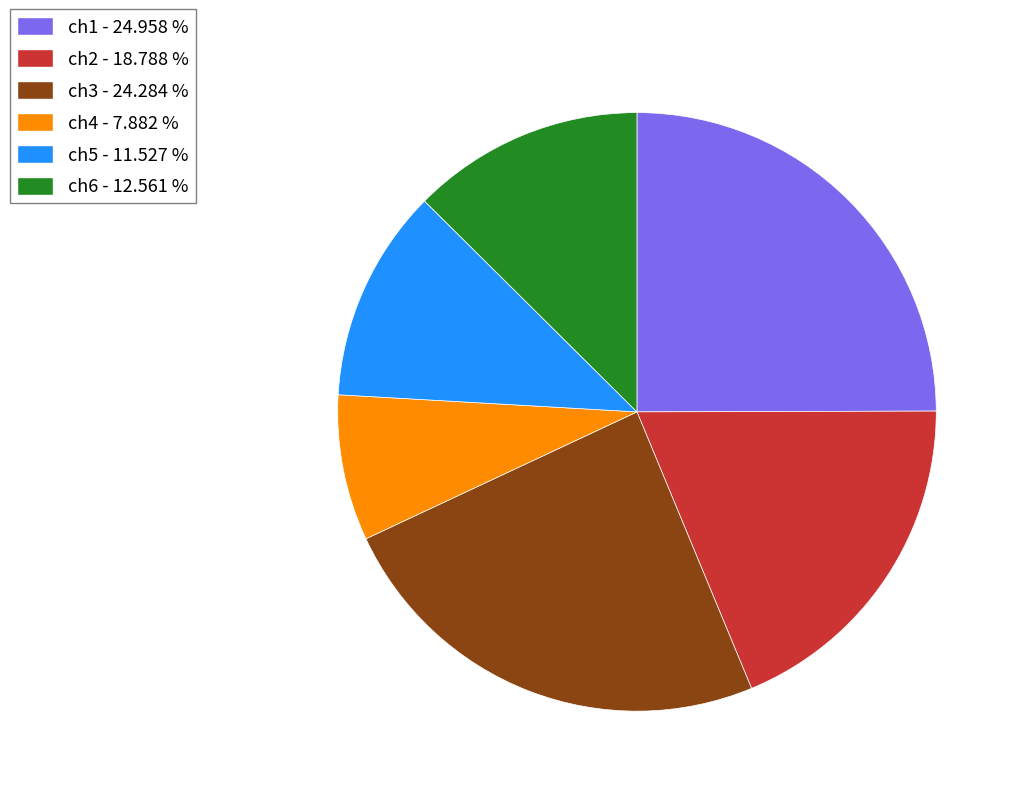

Is there a majority slice in this chart?

No